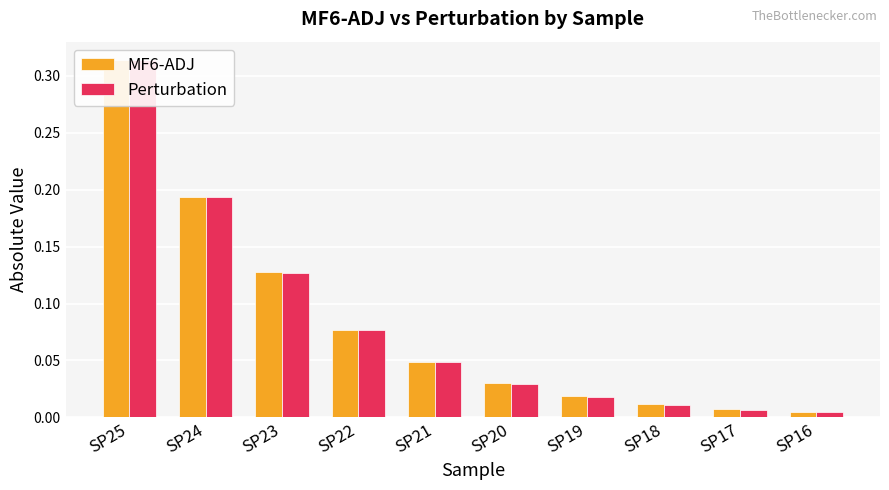

What is the average value of the MF6-ADJ series?

0.1